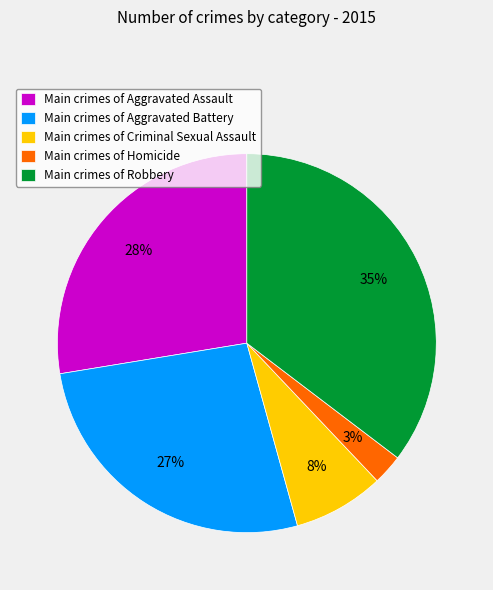

Which has a higher value, Main crimes of Homicide or Main crimes of Criminal Sexual Assault?

Main crimes of Criminal Sexual Assault